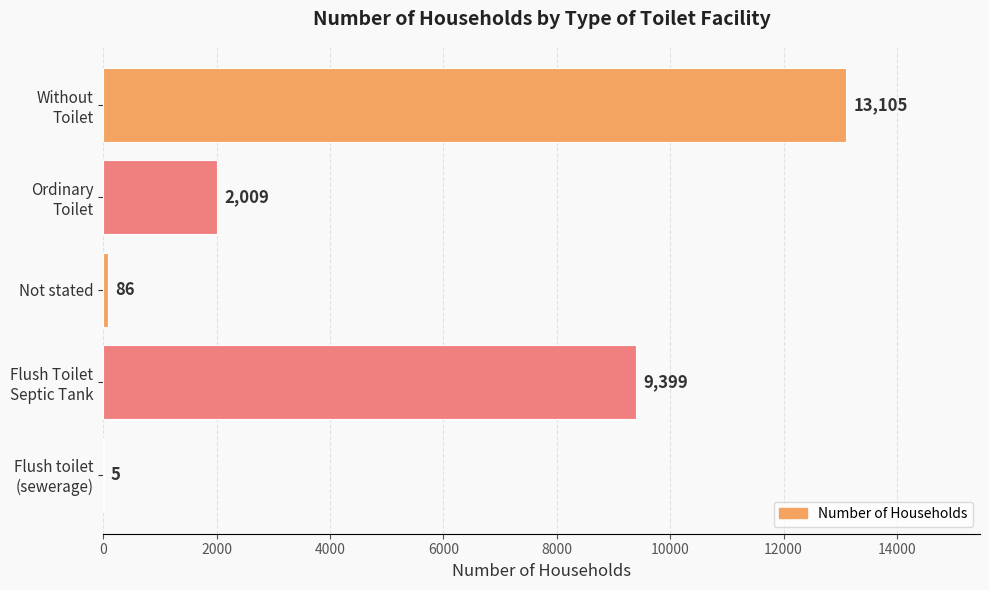

What is the sum of all values?

24604